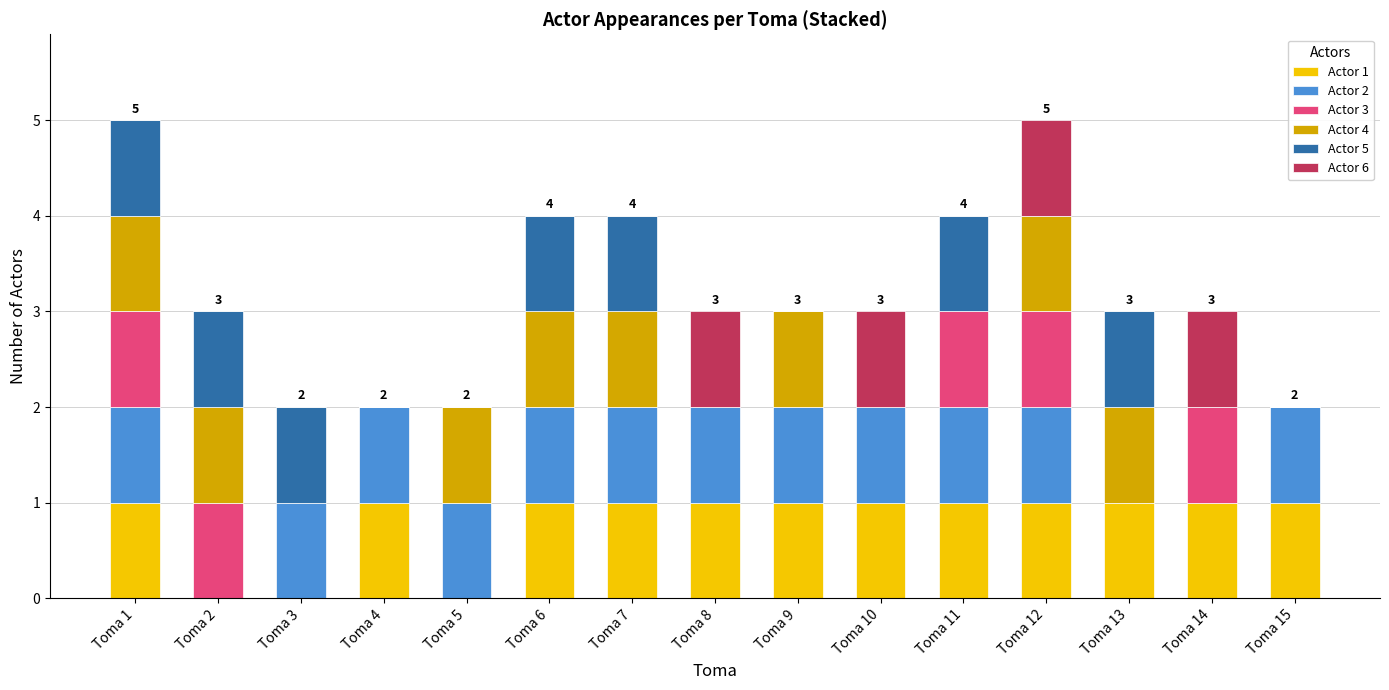

What is the sum of the Actor 1 values at Toma 7 and Toma 3?

1